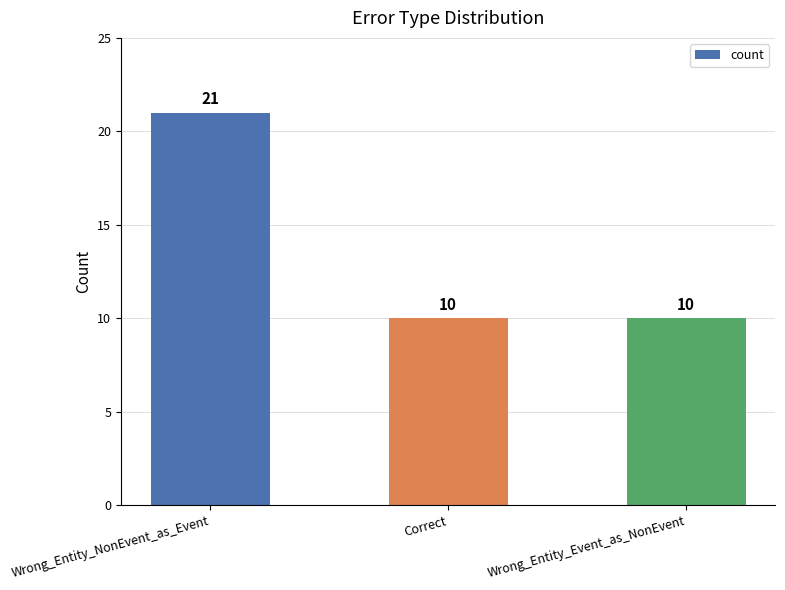

Are the bars horizontal?

No